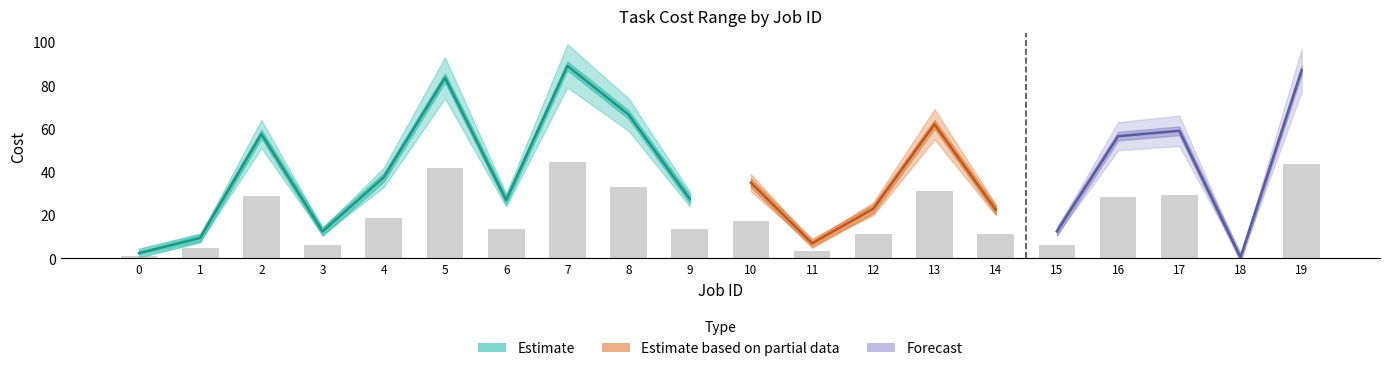

What is the value of the 5th bar from the left?

18.8